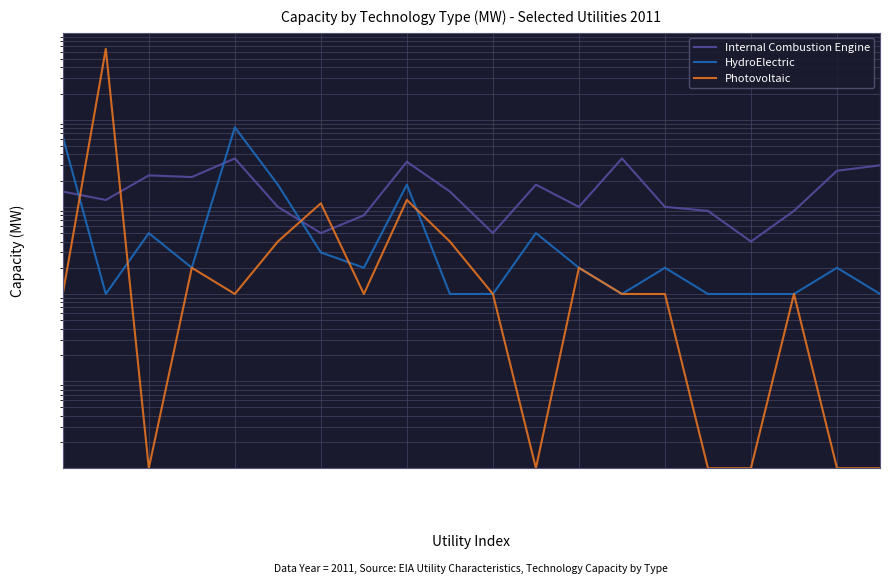

Rank the categories by Internal Combustion Engine value from highest to lowest.

Central VT, 13, BENCO, 19, 18, Burlington VT, Burbank, 11, Adel, Blue Earth, Bellevue, BARC, 12, 14, 15, 17, Choptank, Central VA, 10, 16